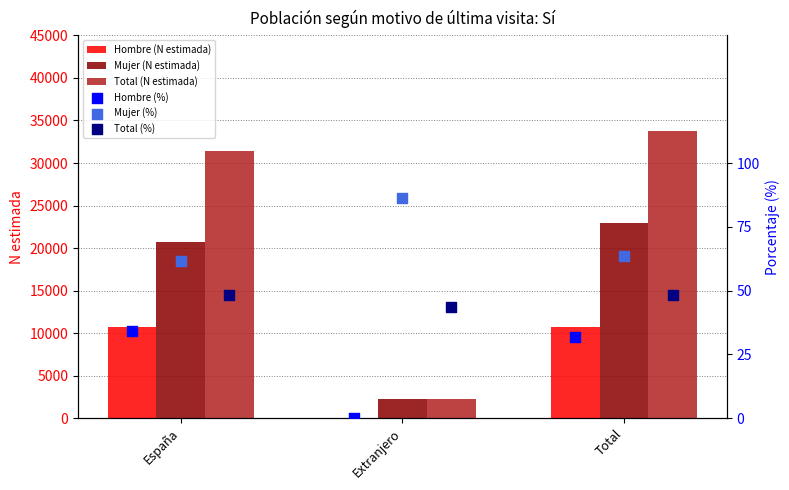

Is the value of Mujer (N estimada) at Extranjero greater than the value of Hombre (N estimada) at España?

No